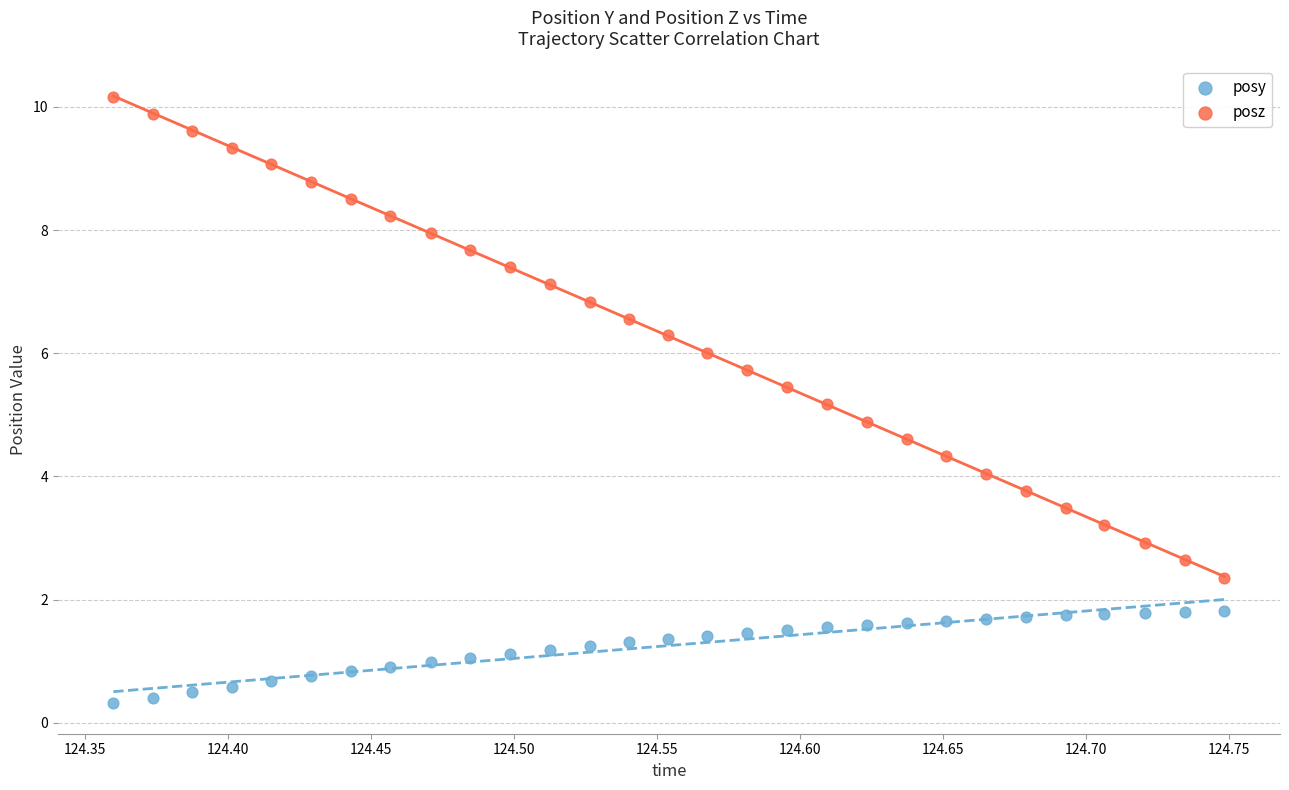

Which series contains the lowest Y value?

posy